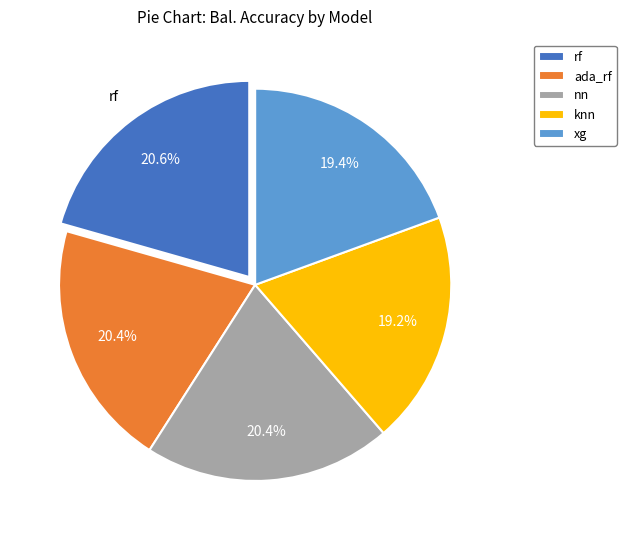

Is it true that knn is 5% of the pie?

False